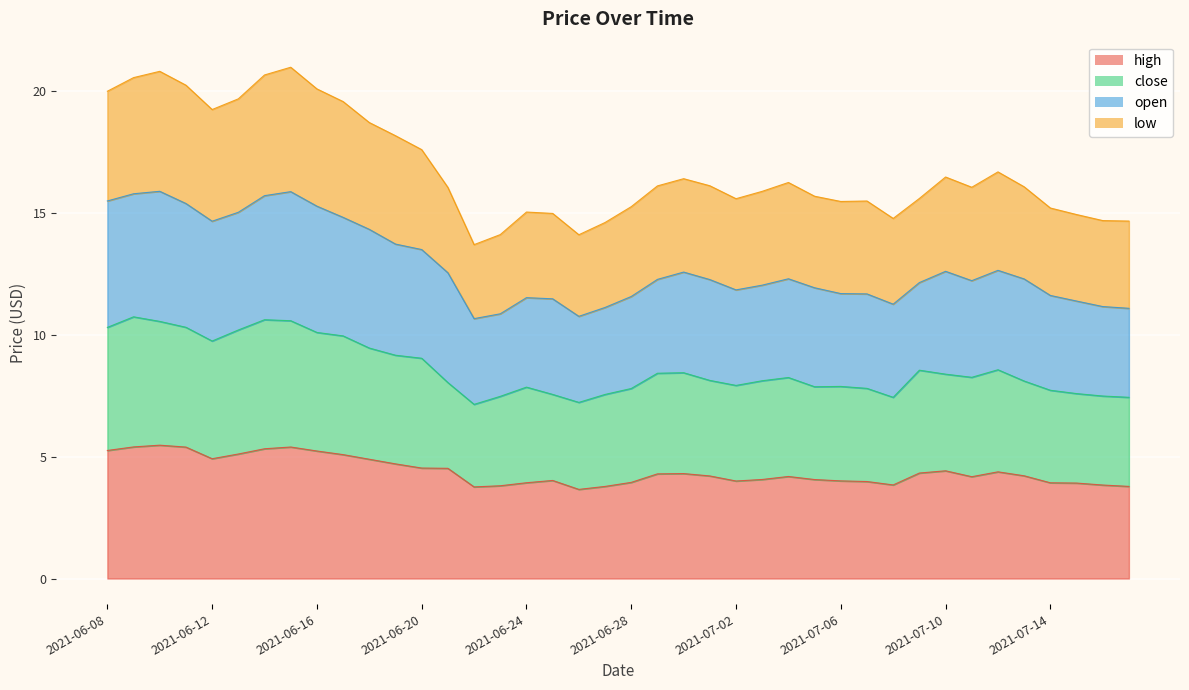

At which label does close first exceed 8?

2021-06-08